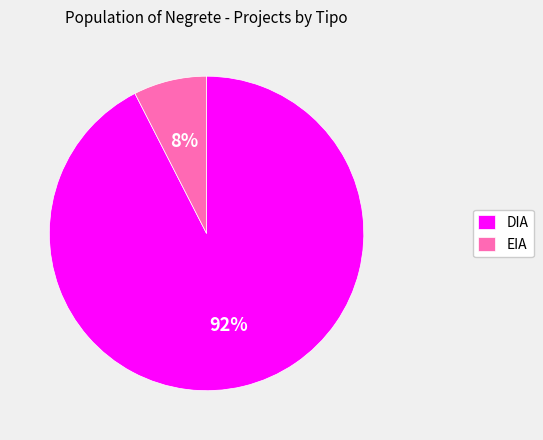

Is it true that DIA is 92% of the pie?

True